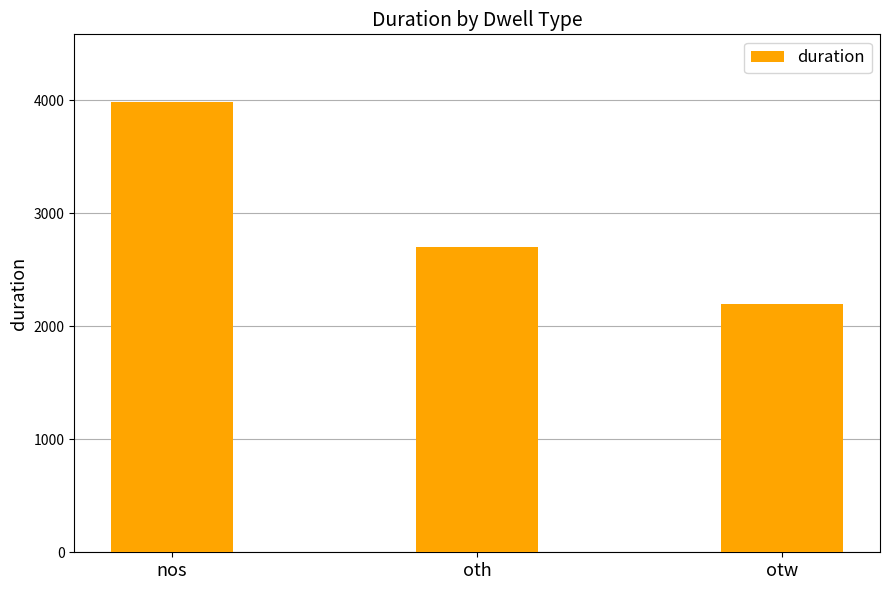

What is the smallest value displayed?

2194